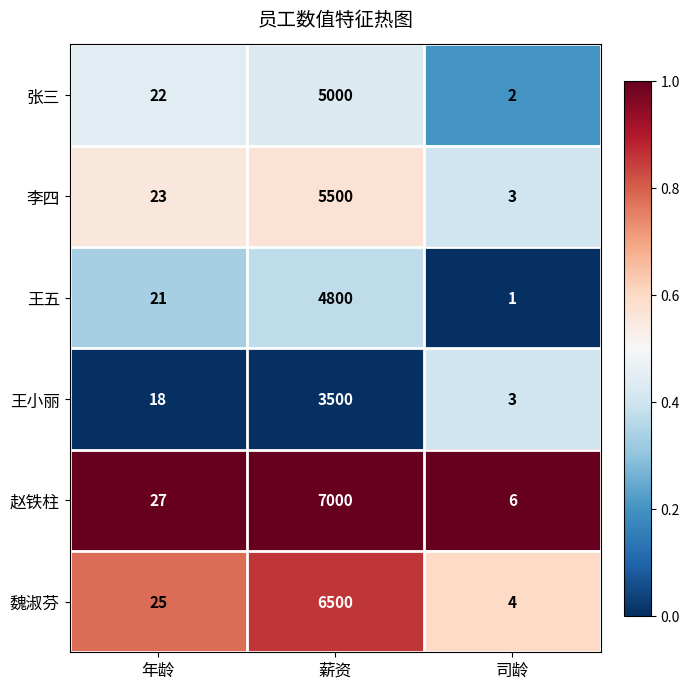

Reading left to right, transcribe all the data shown in this chart.

张三: 年龄=22	薪资=5000	司龄=2
李四: 年龄=23	薪资=5500	司龄=3
王五: 年龄=21	薪资=4800	司龄=1
王小丽: 年龄=18	薪资=3500	司龄=3
赵铁柱: 年龄=27	薪资=7000	司龄=6
魏淑芬: 年龄=25	薪资=6500	司龄=4